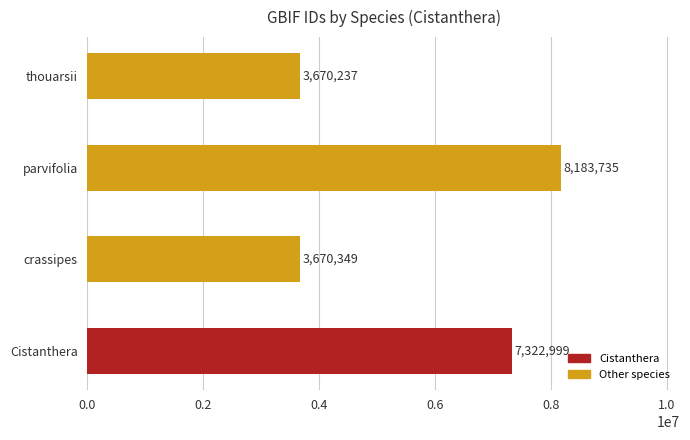

Reading top to bottom, what are all the values shown in this chart?

3670237	8183735	3670349	7322999